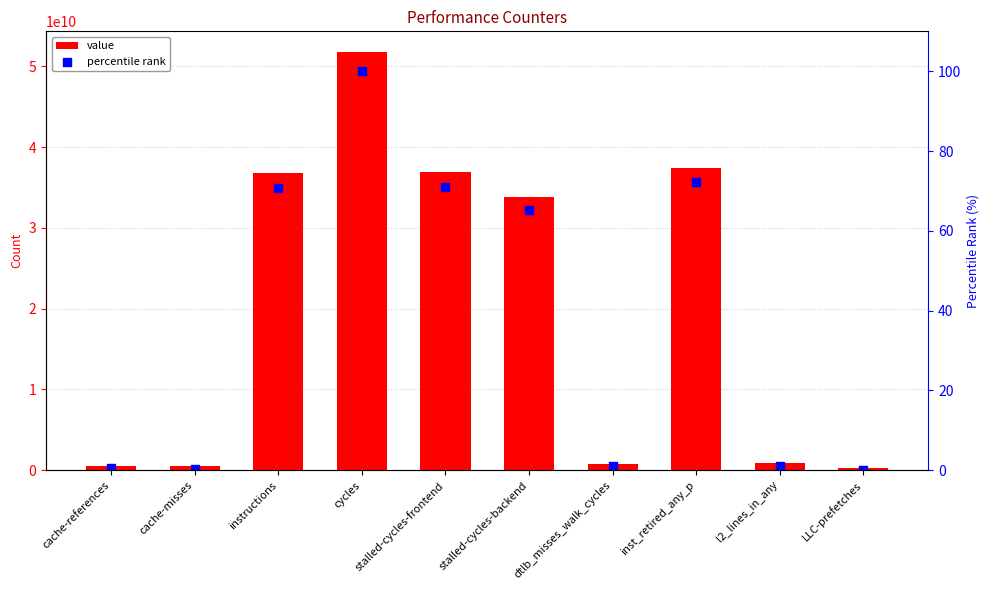

Is the value of percentile rank at cache-references greater than the value of value at l2_lines_in_any?

No